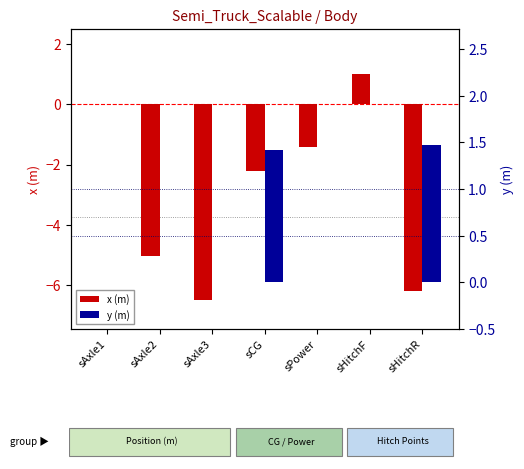

At sPower, list the series in order from largest to smallest.

y (m), x (m)